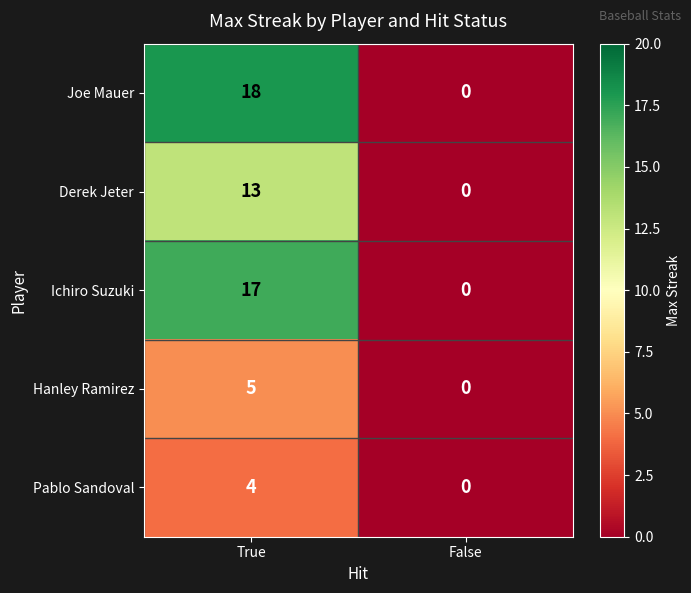

True or false: Hanley Ramirez has a value of 3 at False.

False